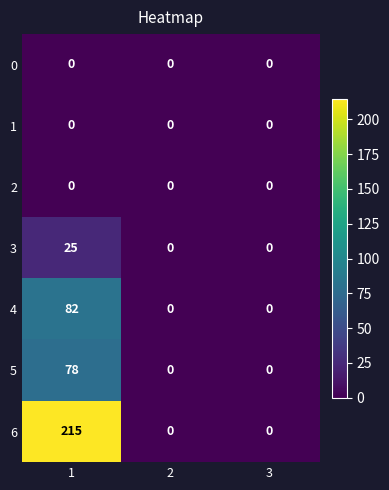

Count the number of categories in the chart.

3